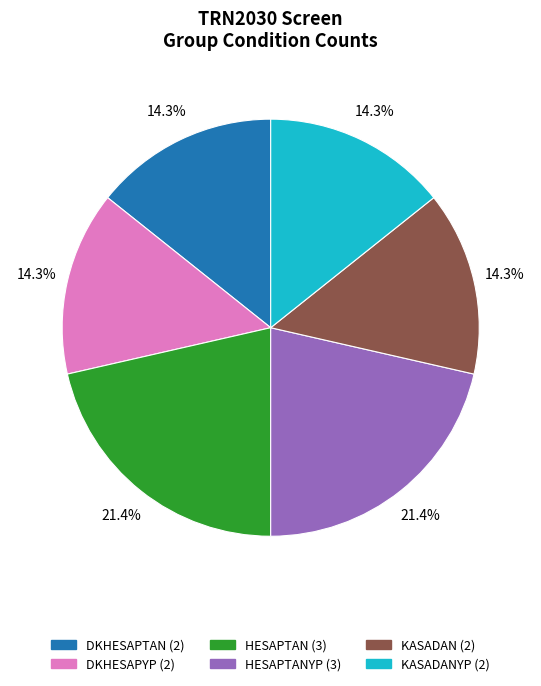

Between DKHESAPTAN (2) and HESAPTANYP (3), which is larger?

HESAPTANYP (3)